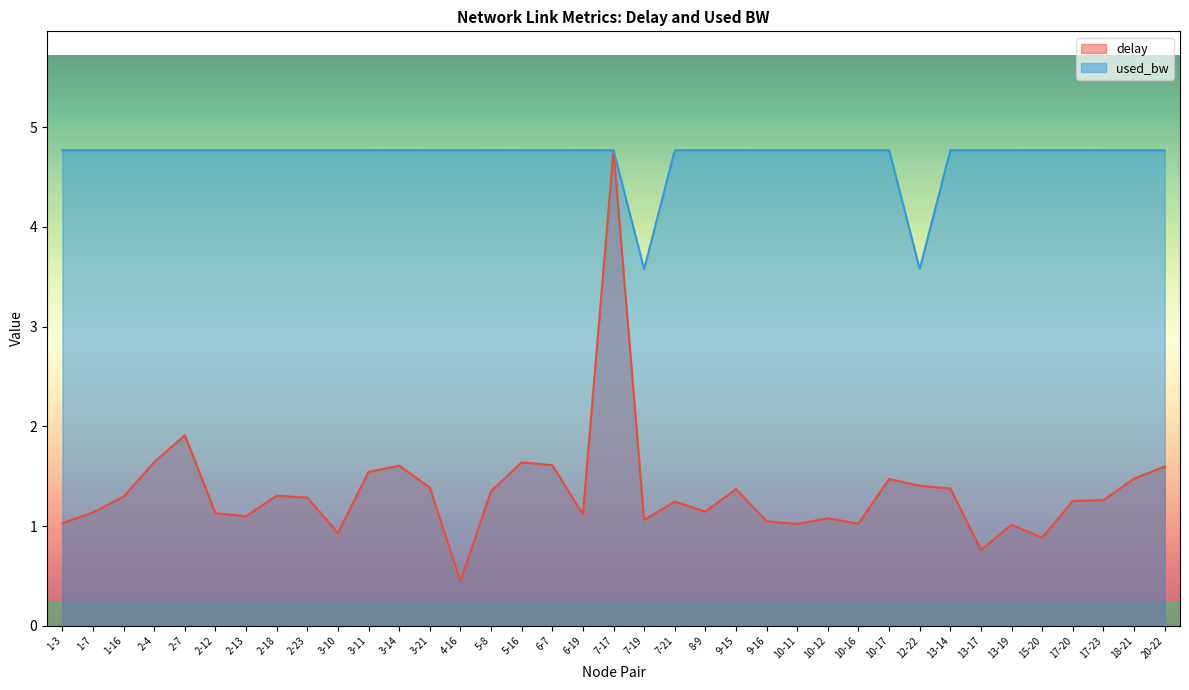

How many interior local valleys does the used_bw series have?

6